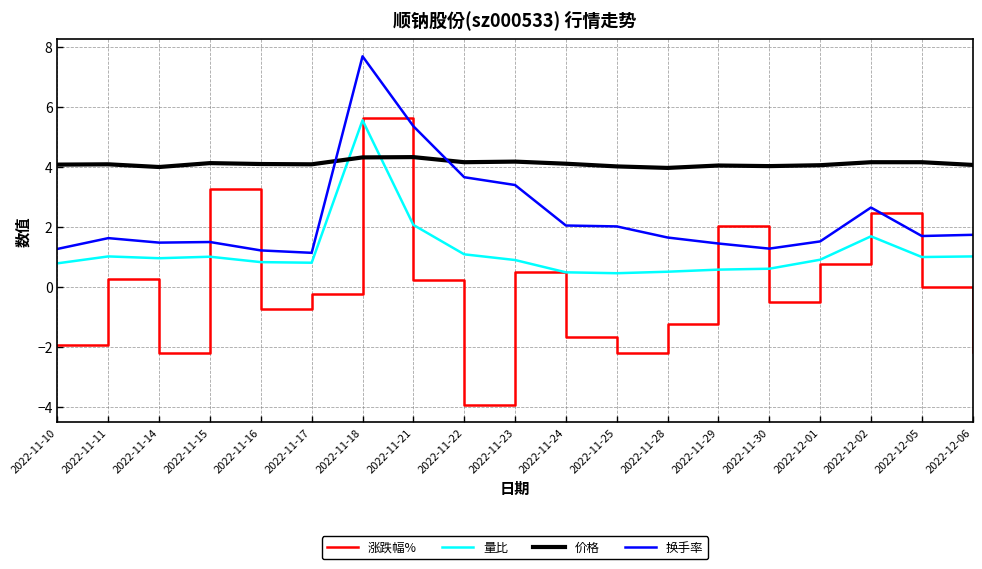

At which category is the sum across all series the highest?

2022-11-18